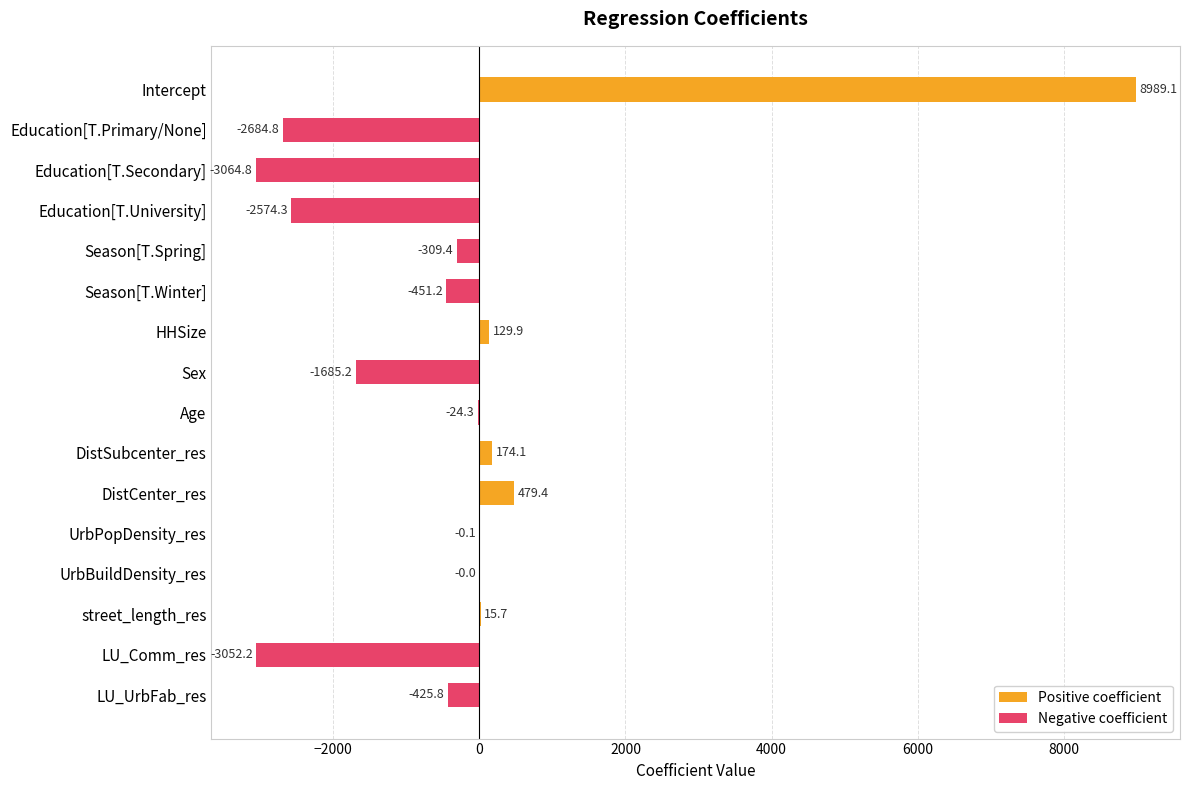

The chart shows a value of -451.2 at Season[T.Winter]. True or false?

True